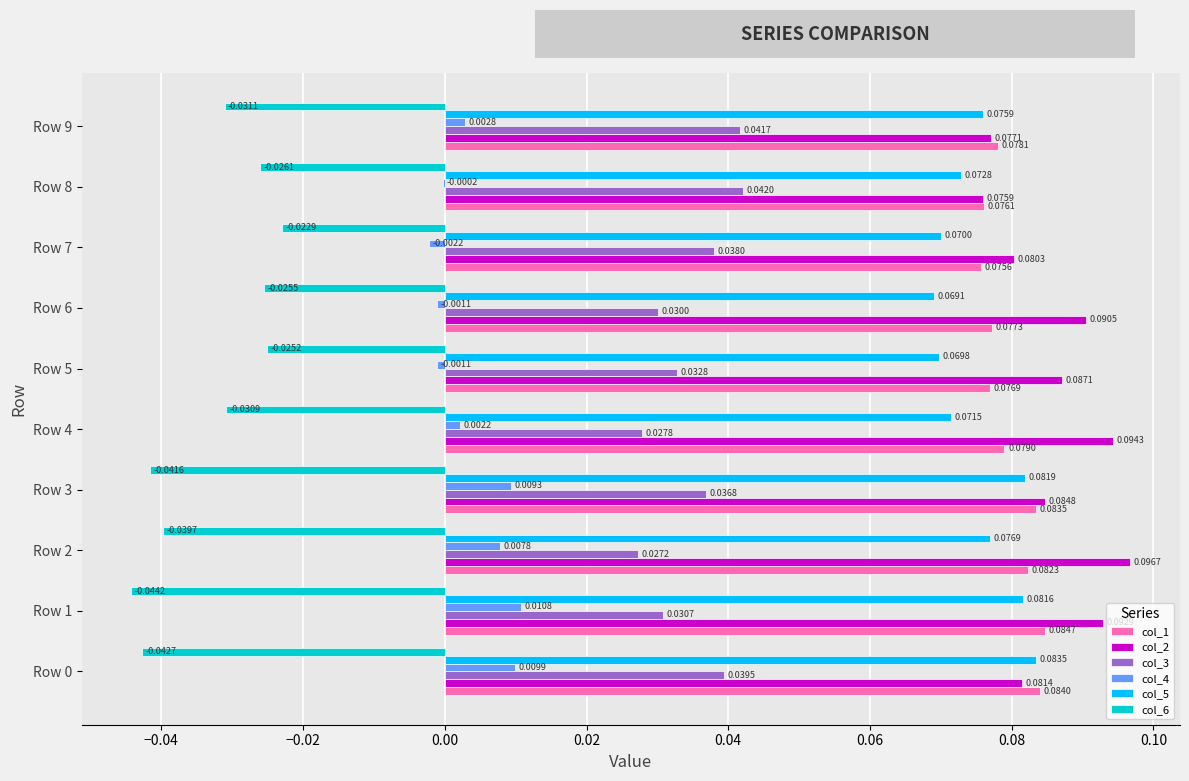

What is the sum of all col_5 values?

0.8